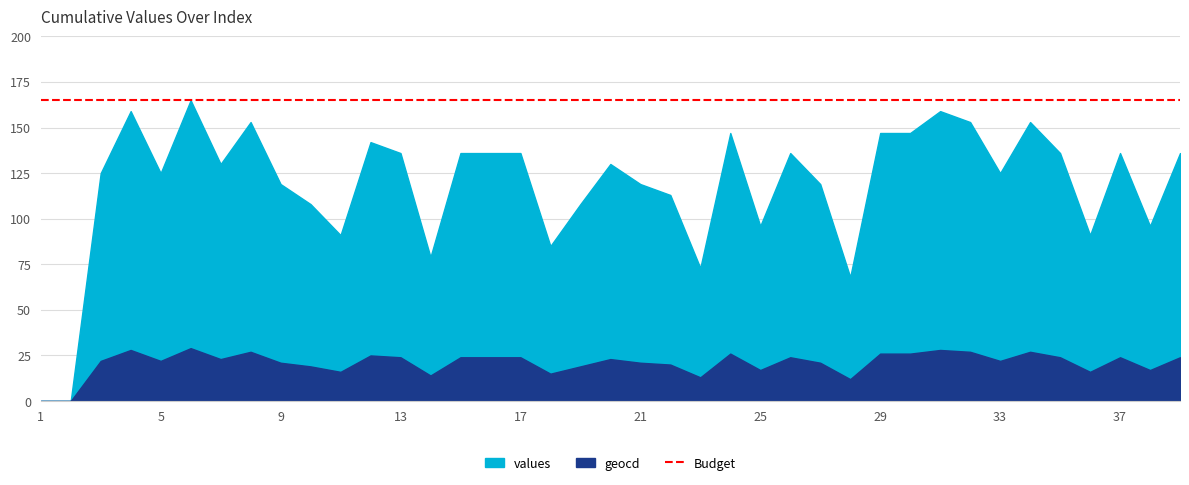

At which label does values first exceed 130?

4